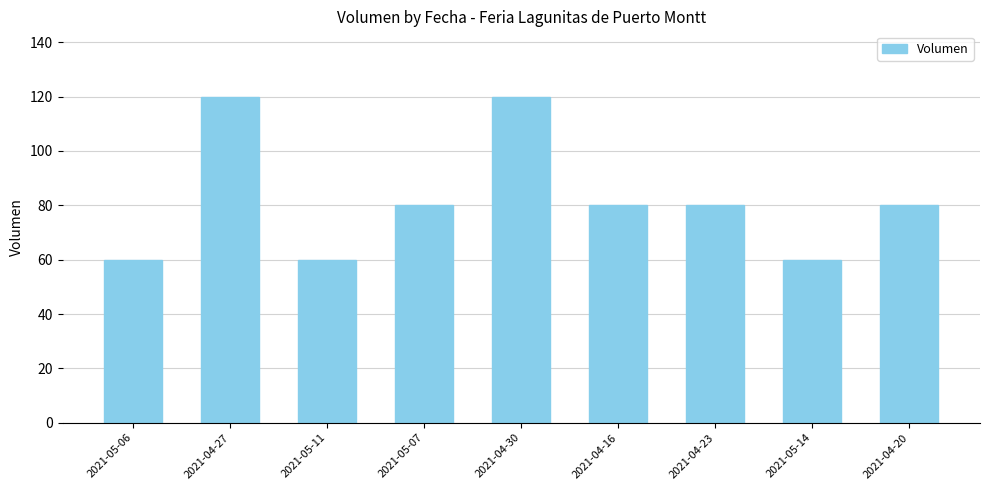

Count the values in the range 60 to 80.

7